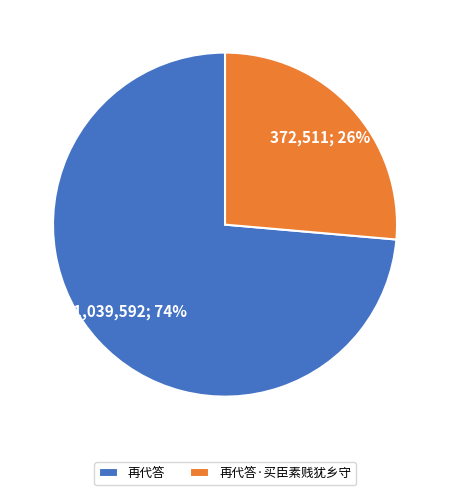

Which category has the smallest portion of the pie?

再代答·买臣素贱犹乡守